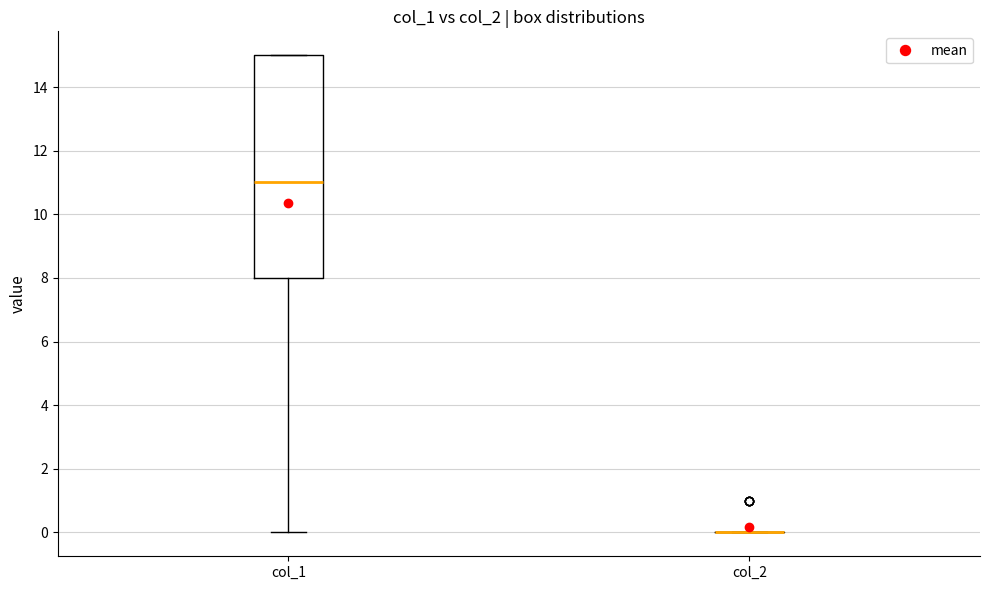

Reading left to right, read every box against the y-axis: the position of its median line, the range the box covers, and the ends of its whiskers. The values are not printed on the chart, so give them approximately, as read against the axis.

col_1: median 11, box 8 to 15, whiskers 0 to 15
col_2: box collapsed to a line at 0, whiskers 0 to 0